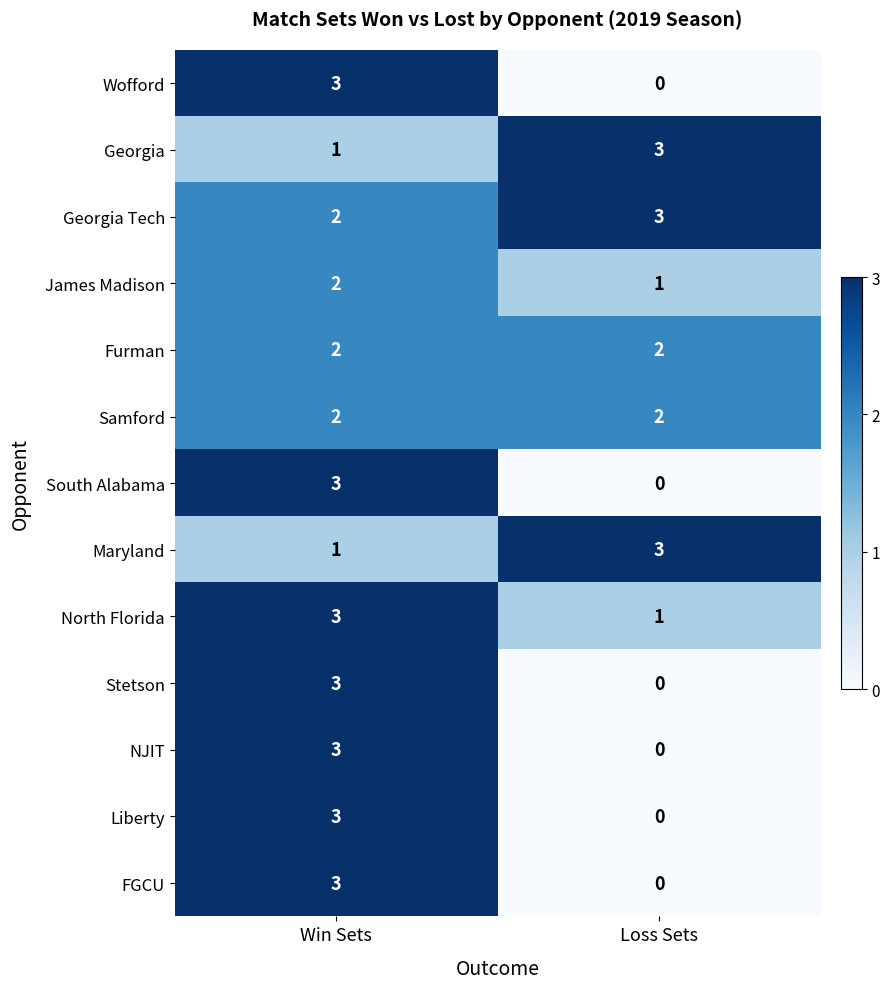

Is it true that Stetson equals 2 at Win Sets?

False